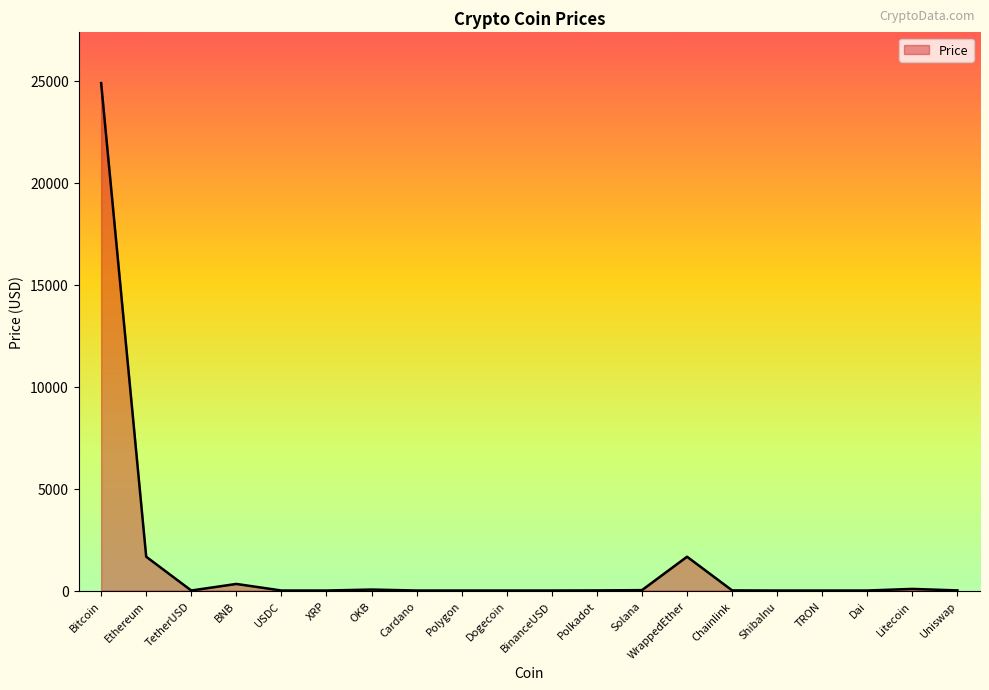

What is the greatest value displayed?

24888.3